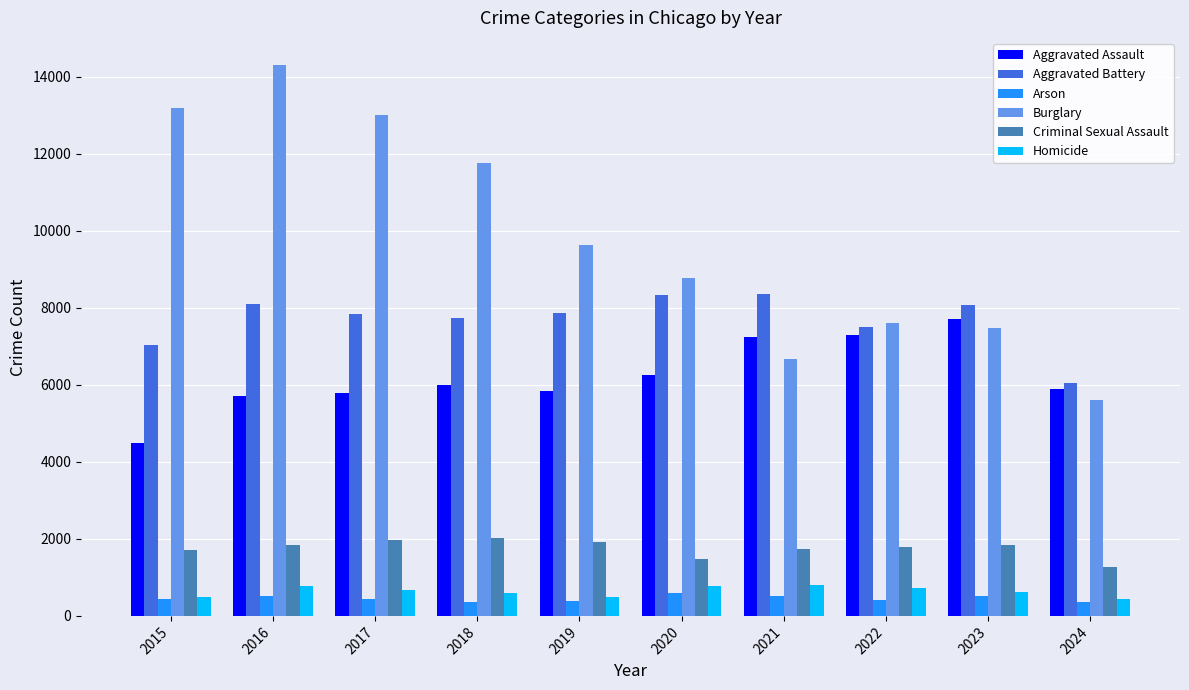

True or false: Aggravated Battery has a value of 7019 at 2015.

True